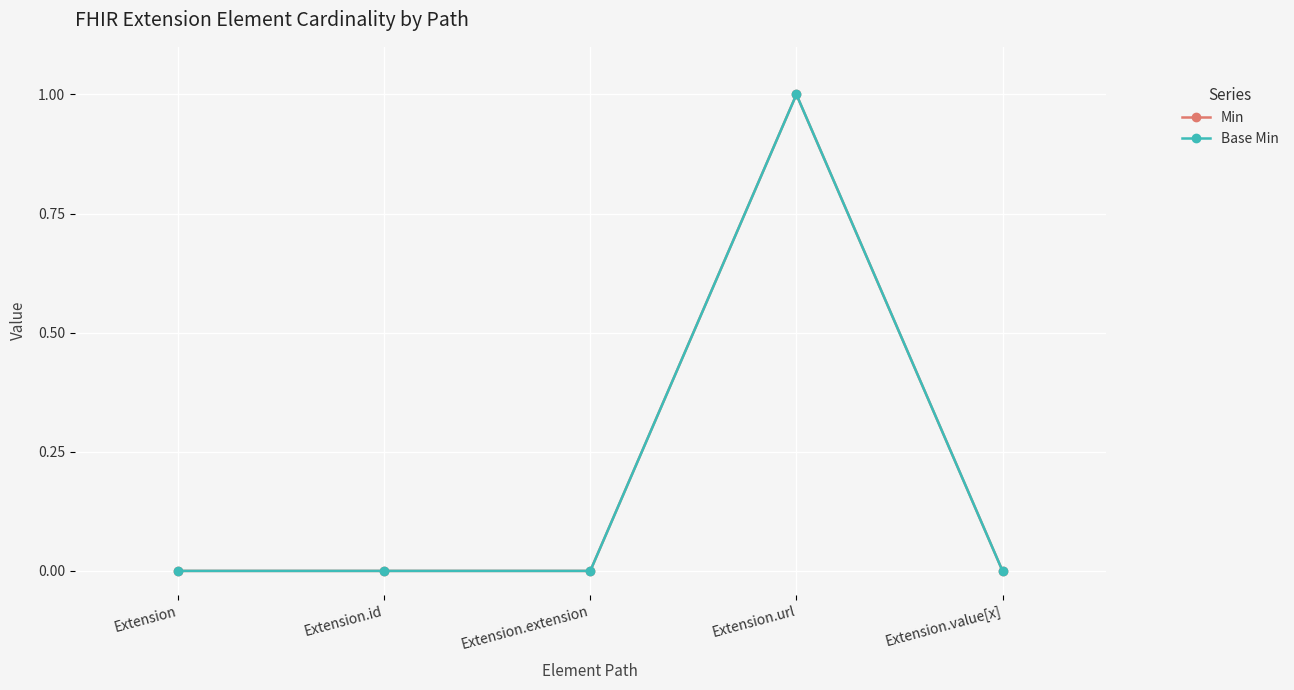

Is this an area chart (filled region under the line)?

No